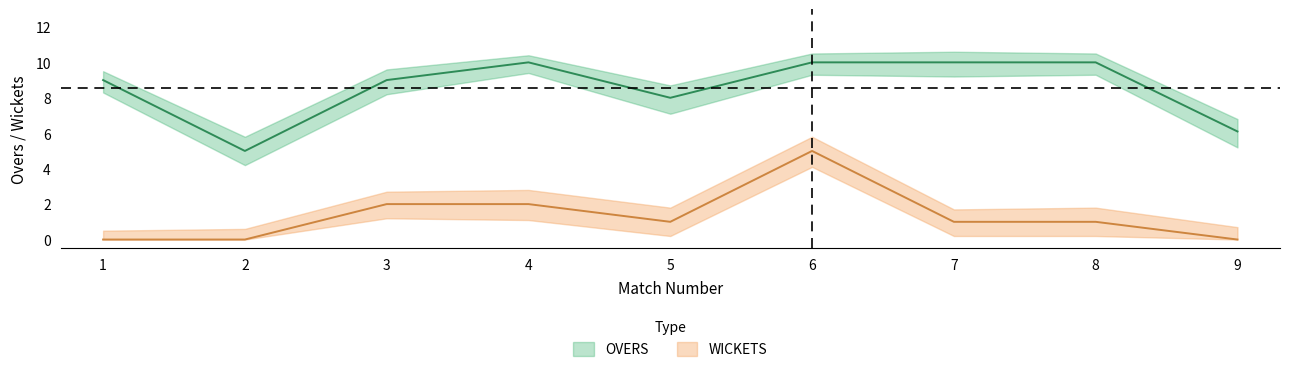

Where is WICKETS nearest to the value 2?

3